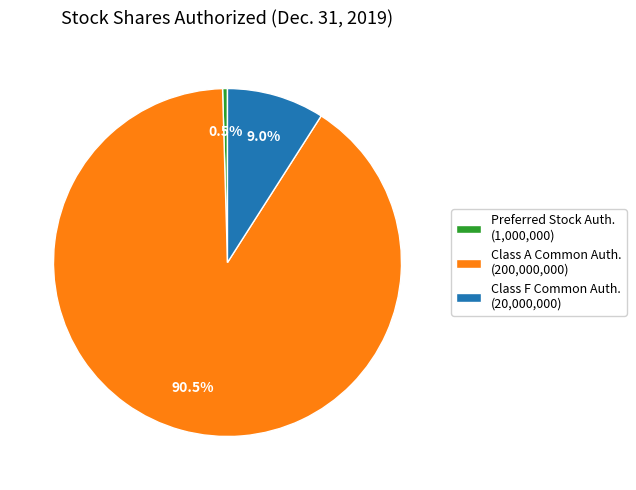

Is the sum of Preferred Stock Auth. (1,000,000) and Class A Common Auth. (200,000,000) greater than half?

Yes